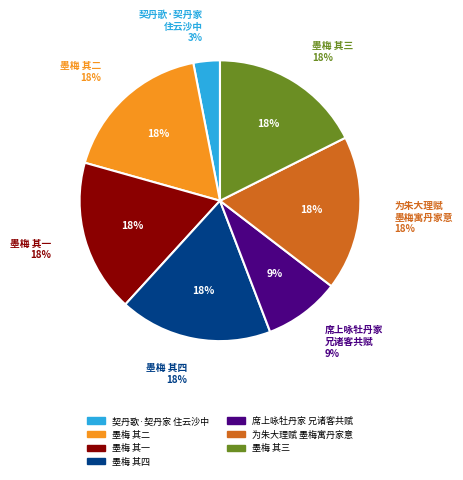

How many segments does this pie chart have?

7